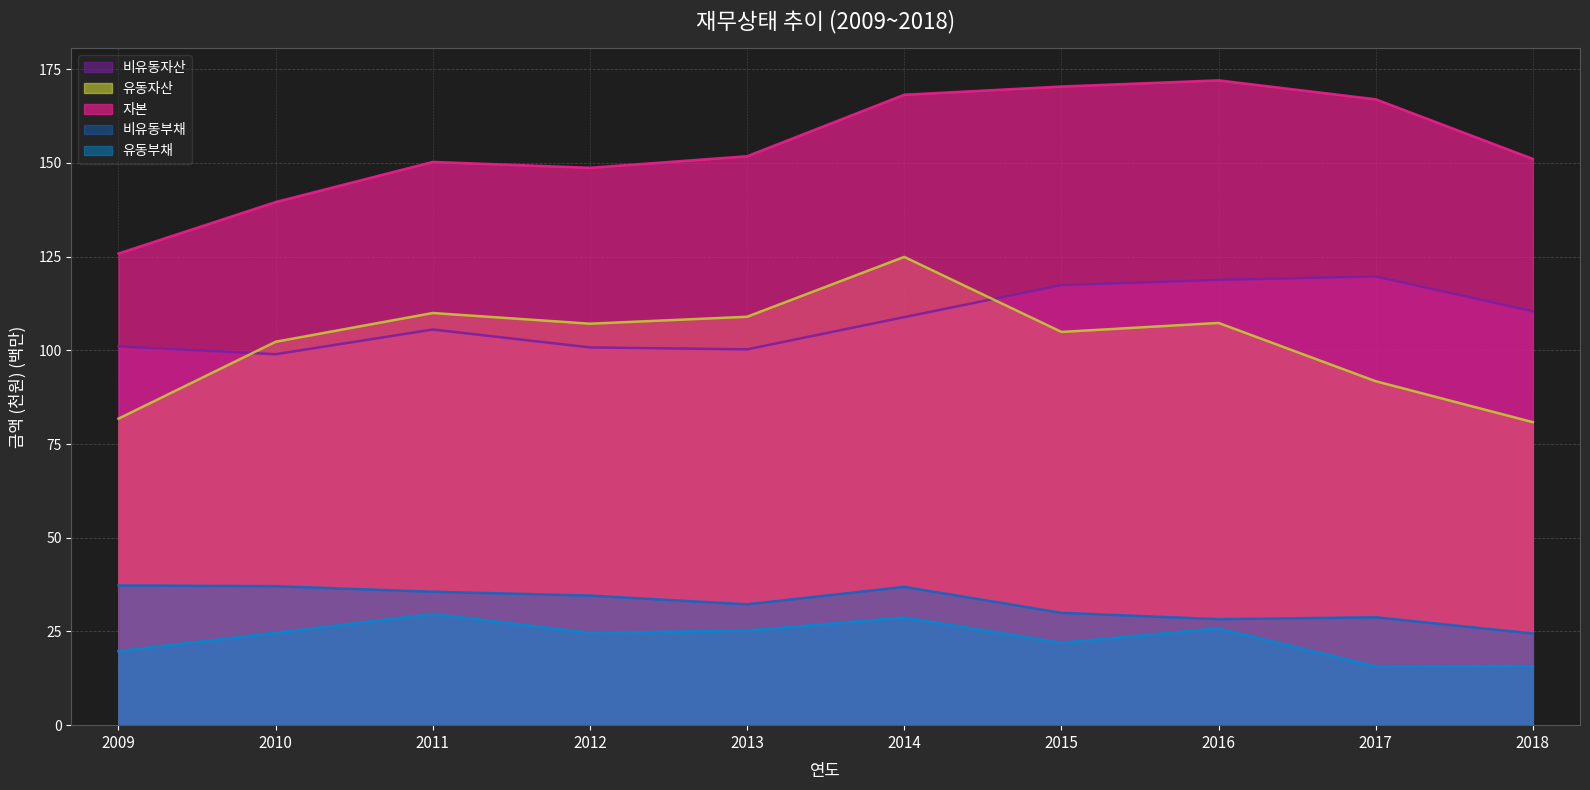

At which category does 비유동부채 reach its first local valley?

2013